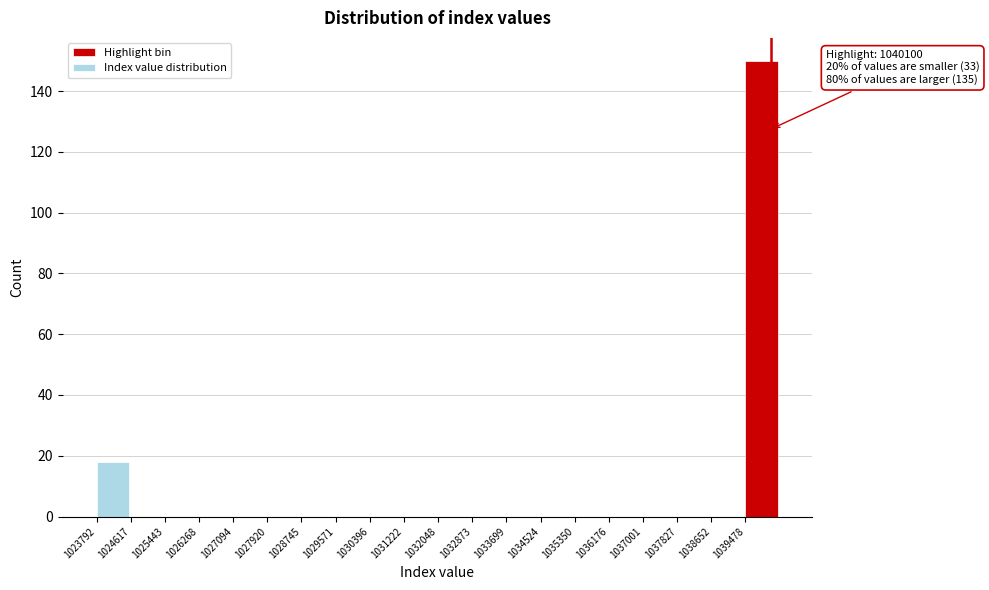

Over which range of the x-axis is the bar tallest?

1039500 to 1040300